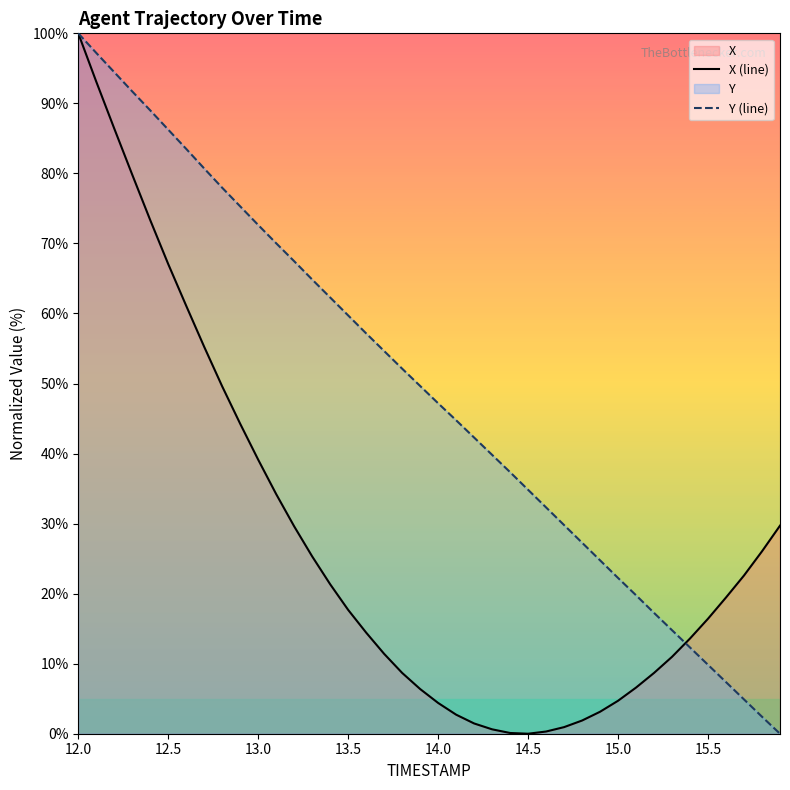

Reading left to right, transcribe all the data shown in this chart.

X (line): 100.0	93.1	86.4	79.8	73.3	67.1	61.1	55.2	49.6	44.2	39.1	34.2	29.6	25.3	21.3	17.7	14.4	11.4	8.7	6.4	4.4	2.7	1.5	0.6	0.1	0.0	0.3	0.9	1.9	3.1	4.7	6.6	8.7	11.0	13.6	16.4	19.5	22.6	26.0	29.7
Y (line): 100.0	97.2	94.5	91.7	89.0	86.2	83.5	80.7	77.9	75.3	72.6	70.0	67.5	64.8	62.3	59.7	57.2	54.6	52.1	49.7	47.2	44.8	42.3	39.8	37.3	34.8	32.3	29.8	27.3	24.8	22.2	19.8	17.2	14.8	12.3	9.8	7.4	4.9	2.4	0.0